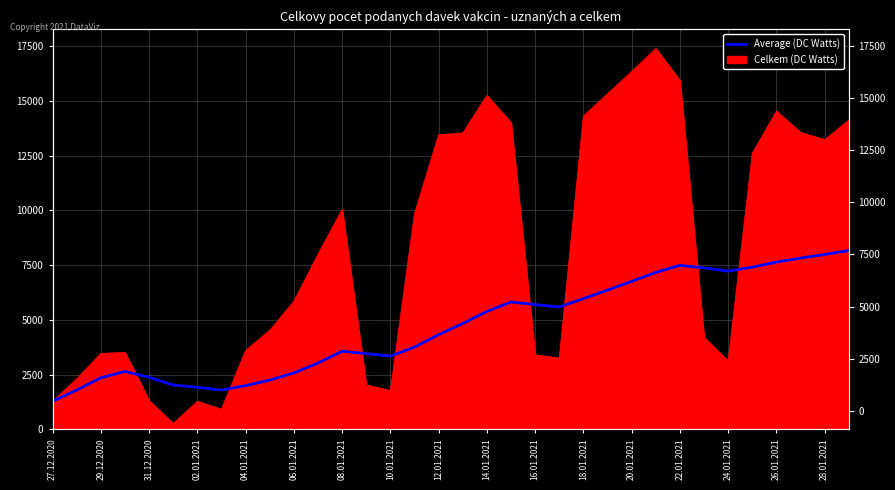

What is the value of the 9th point from the left?

1997.1